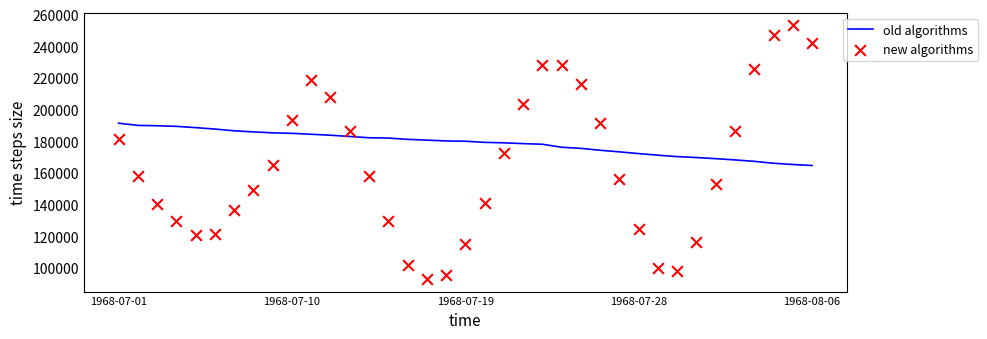

At which category is the sum across all series the highest?

35